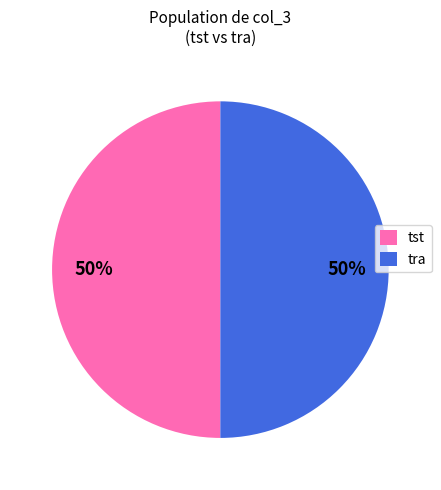

How many segments does this pie chart have?

2